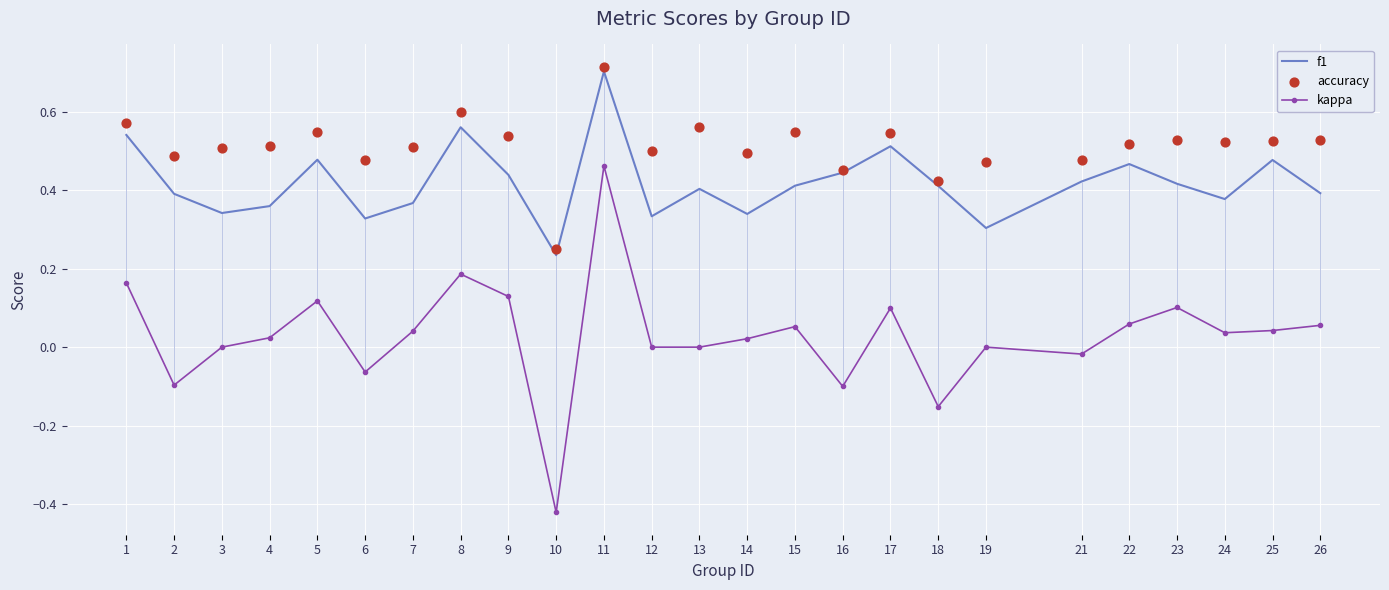

Which series contains the lowest Y value?

kappa